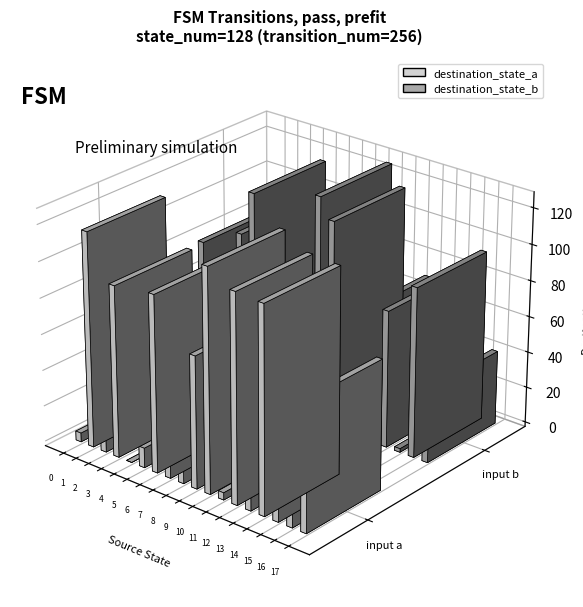

Count the number of categories in the chart.

18